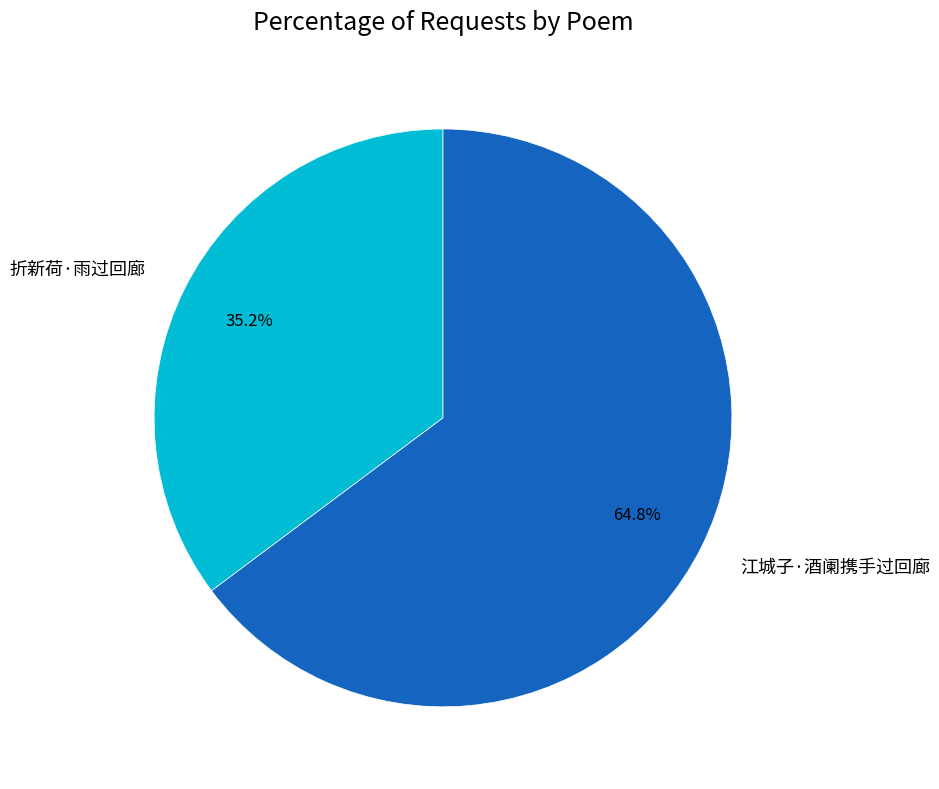

Is it true that 折新荷·雨过回廊 is 35% of the pie?

True